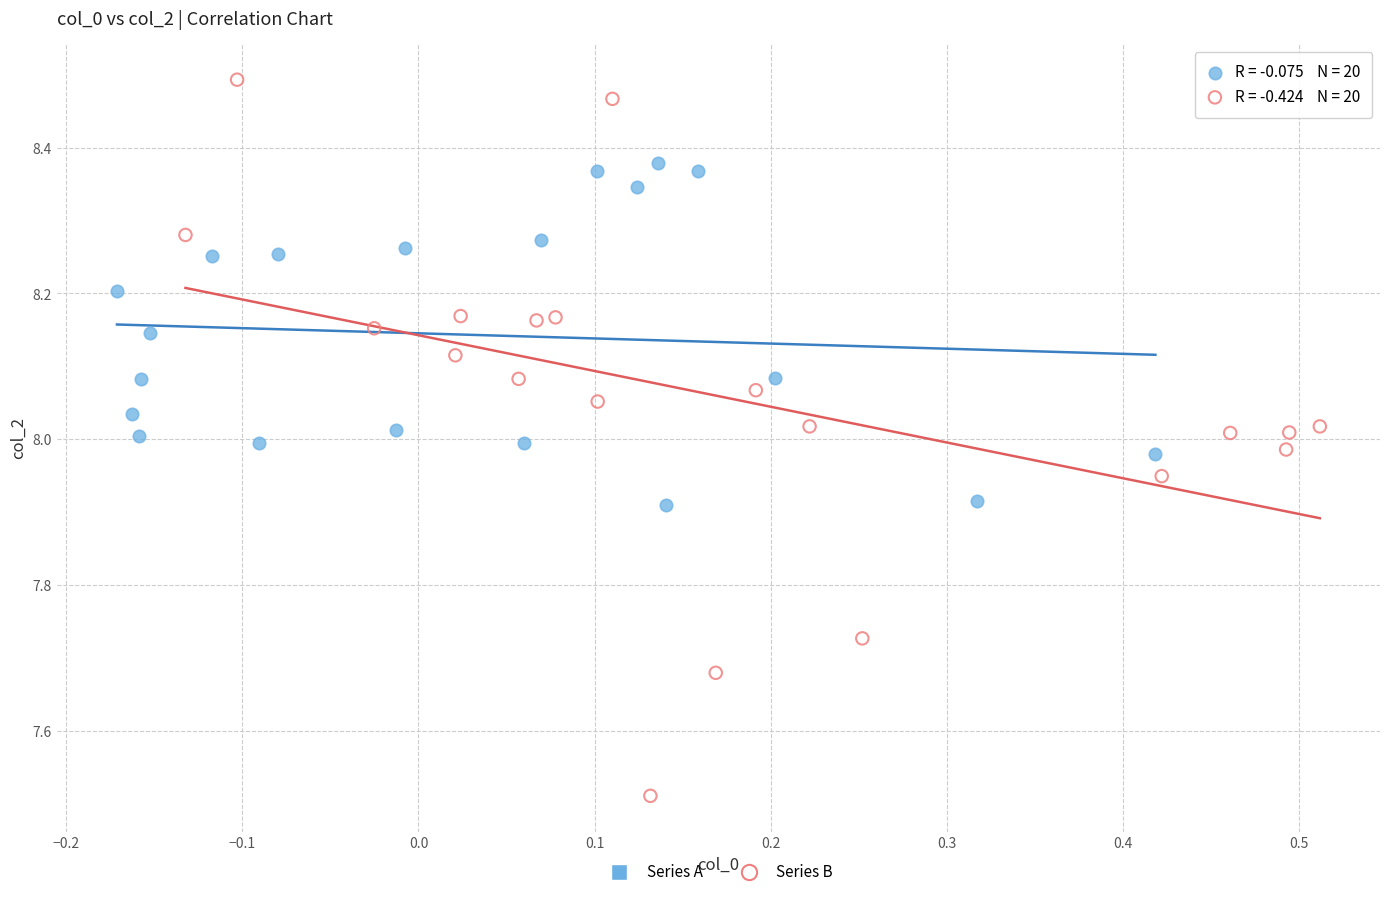

Which series reaches the maximum Y coordinate?

Series B